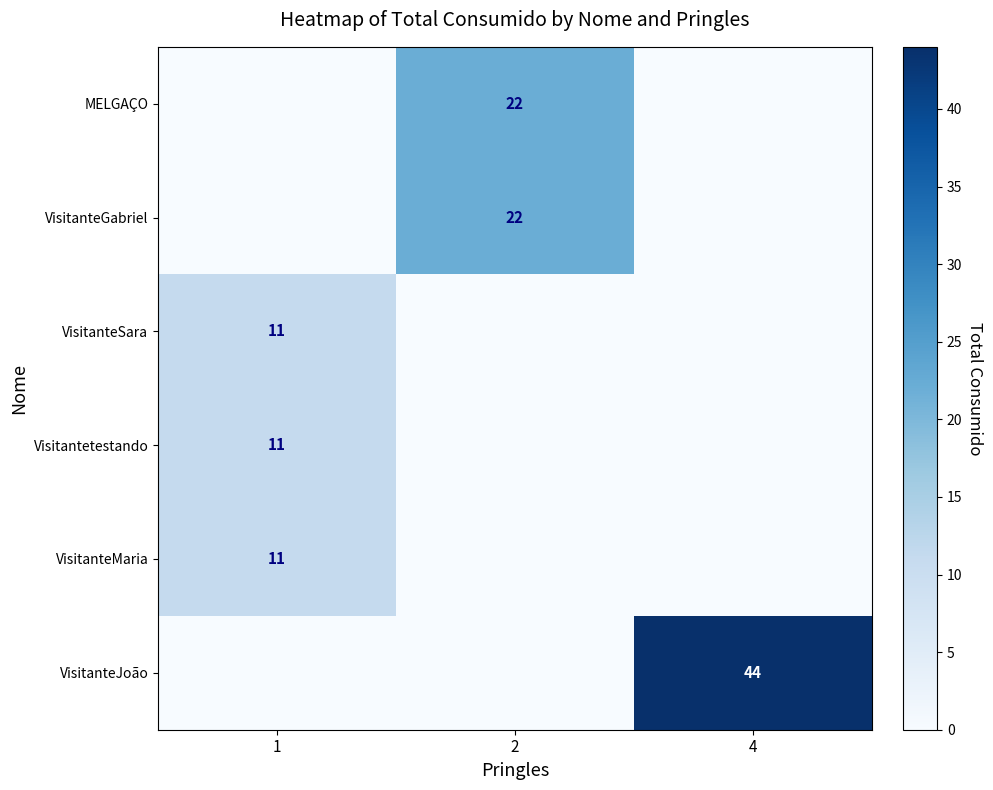

Is it true that row_1 equals 9 at 4?

False